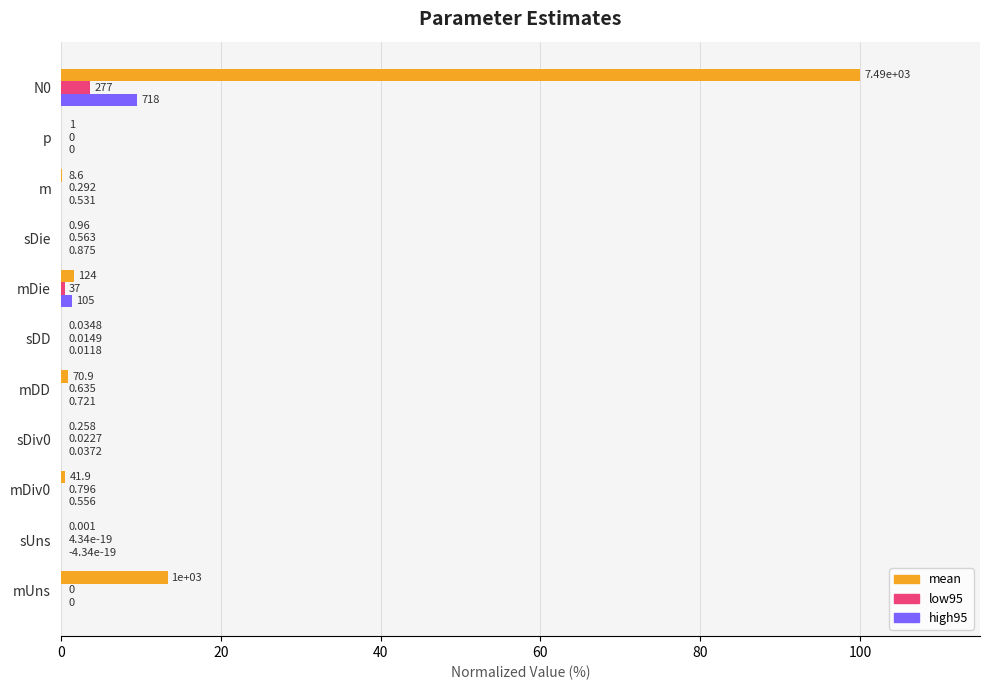

What is the maximum value shown in the chart?

100.0